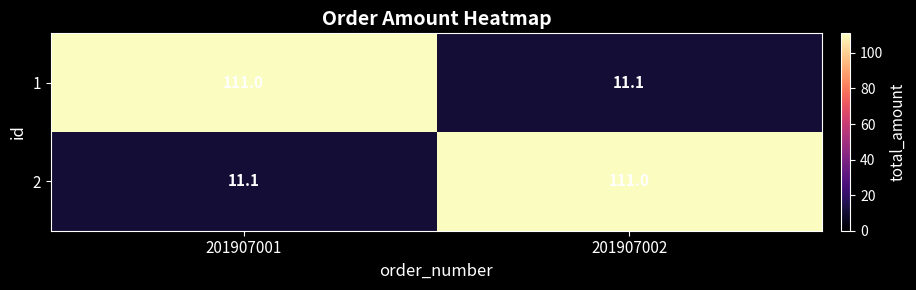

List the labels in order of 1 value, largest first.

201907001, 201907002